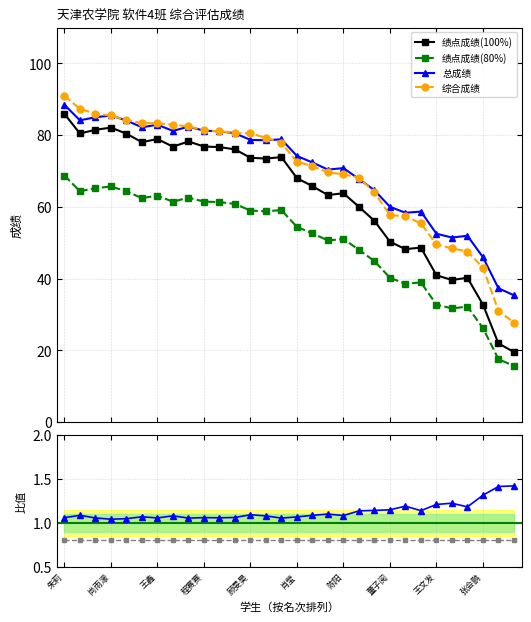

What is the difference between the second highest and second lowest values in the 综合成绩 series?

56.3